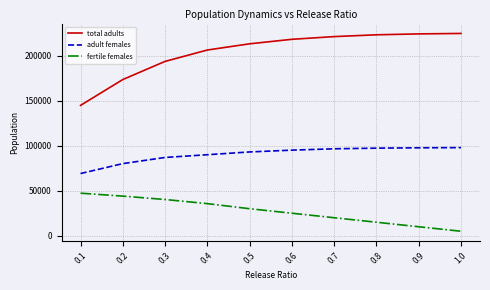

True or false: fertile females has more than 2 points higher than both neighbors.

False